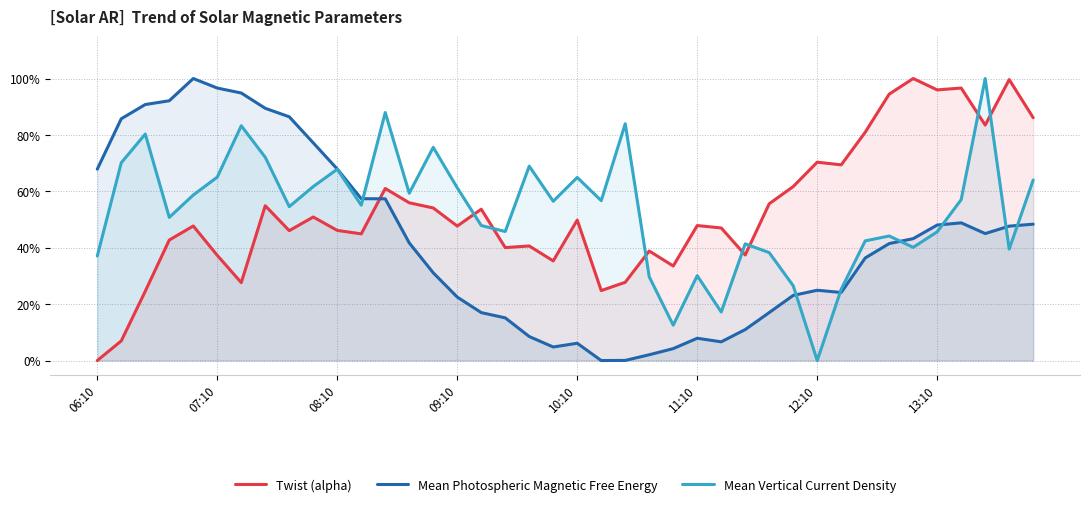

The value of Mean Photospheric Magnetic Free Energy at 11 is 0.9. True or false?

False